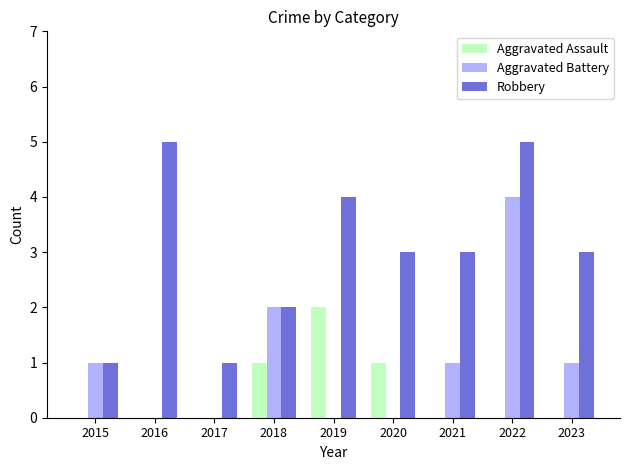

What is the greatest value displayed?

5